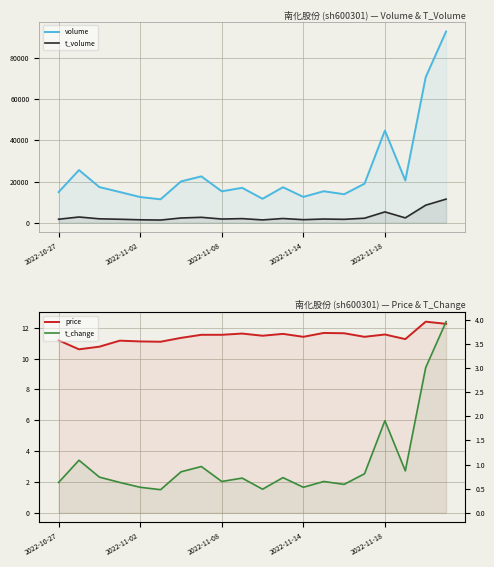

Reading left to right, list all the values displayed in this chart.

volume: 14875.0	25584.0	17303.0	14908.0	12458.0	11359.0	20055.0	22518.0	15239.0	16946.0	11609.0	17236.0	12539.0	15281.0	13826.0	18960.0	44815.0	20513.0	70790.0	93015.0
t_volume: 1668.0	2744.0	1867.0	1648.0	1390.0	1265.0	2269.0	2596.0	1761.0	1962.0	1333.0	2012.0	1446.0	1762.0	1614.0	2161.0	5237.0	2322.0	8501.0	11451.0
price: 11.2	10.6	10.8	11.2	11.1	11.1	11.3	11.5	11.5	11.6	11.5	11.6	11.4	11.7	11.6	11.4	11.6	11.3	12.4	12.2
t_change: 0.6	1.1	0.7	0.6	0.5	0.5	0.8	1.0	0.7	0.7	0.5	0.7	0.5	0.7	0.6	0.8	1.9	0.9	3.0	4.0